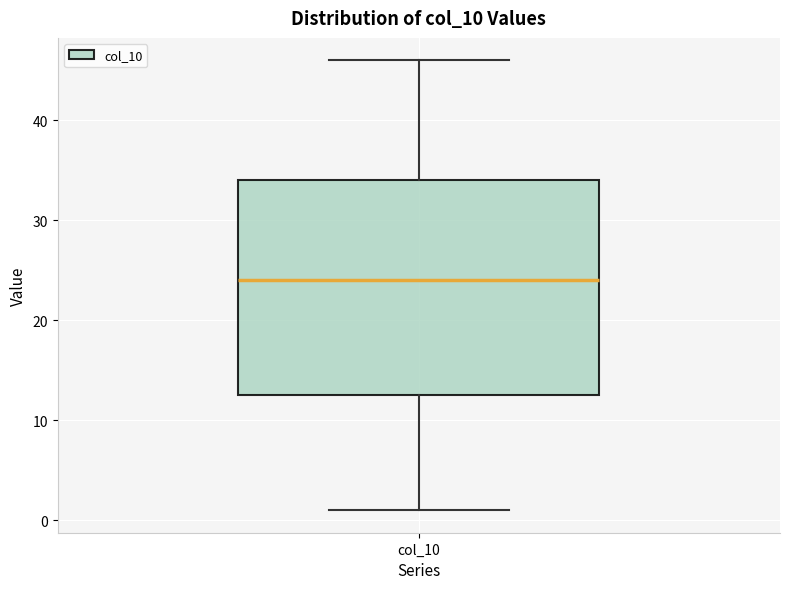

Where does the upper whisker of the box for col_10 end on the y-axis? The values are not printed on the chart, so give them approximately, as read against the axis.

46